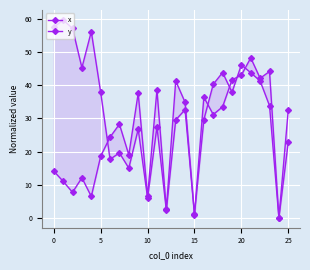

Between 20 and 23, which series saw the biggest shift?

y